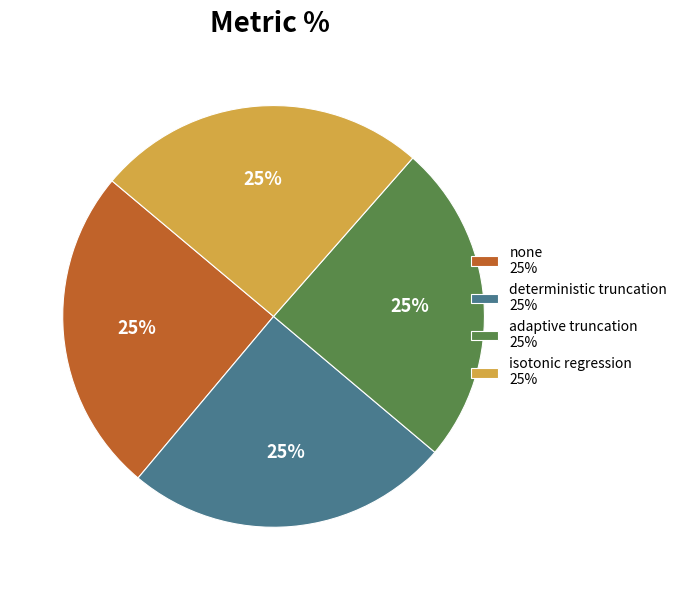

Approximately how many times larger is the value at adaptive truncation 25% compared to none 25%?

1.0